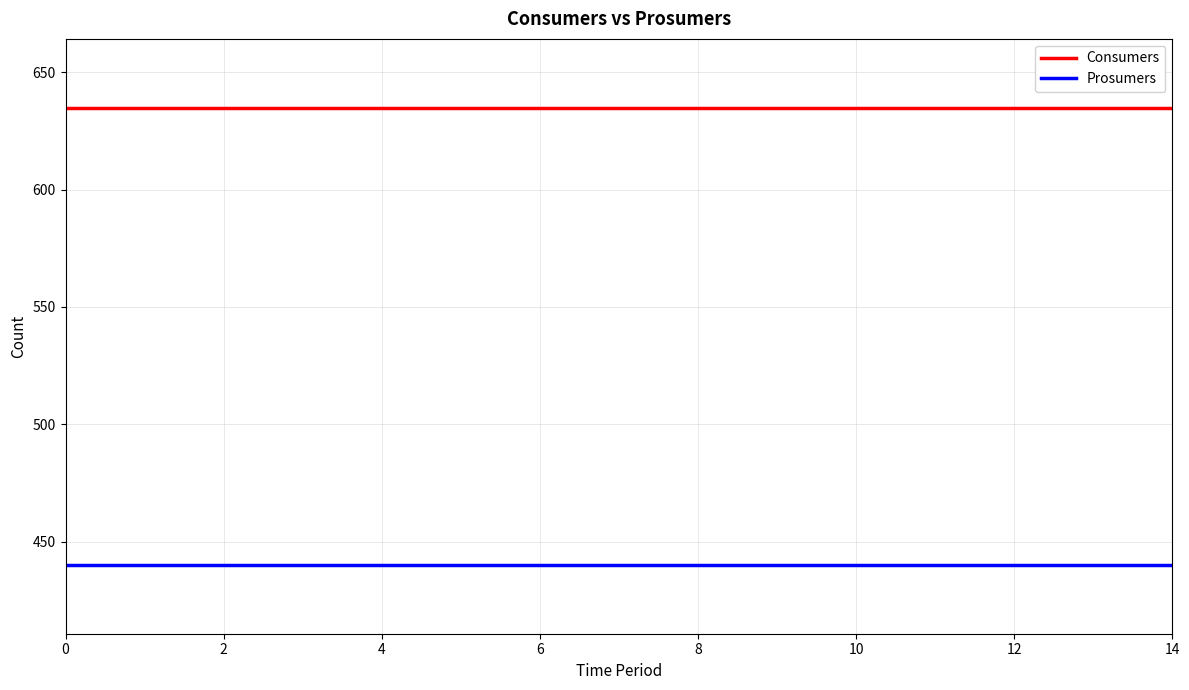

True or false: Consumers and Prosumers intersect in this chart.

False